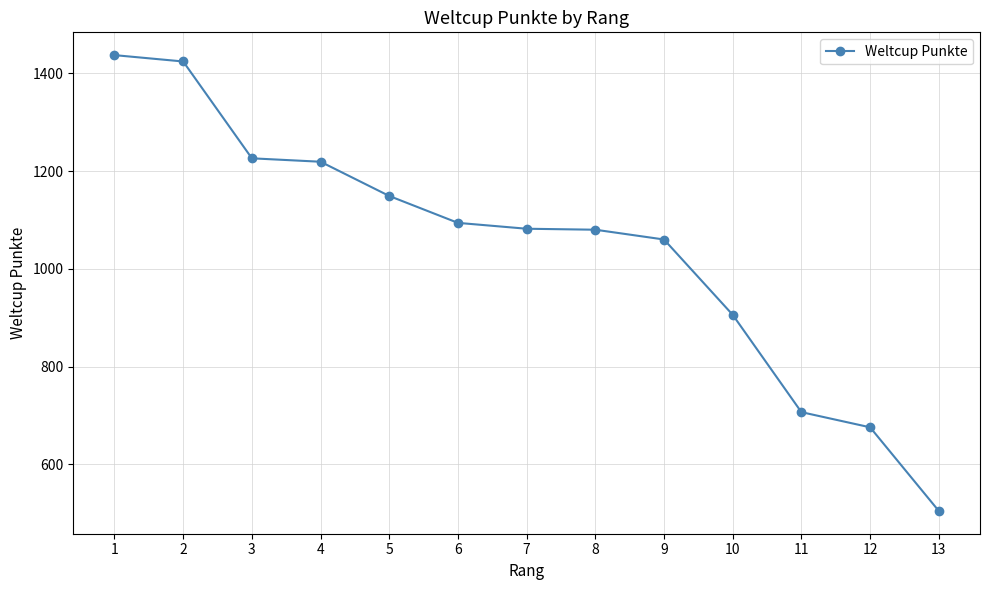

Where is the data nearest to the value 971?

10